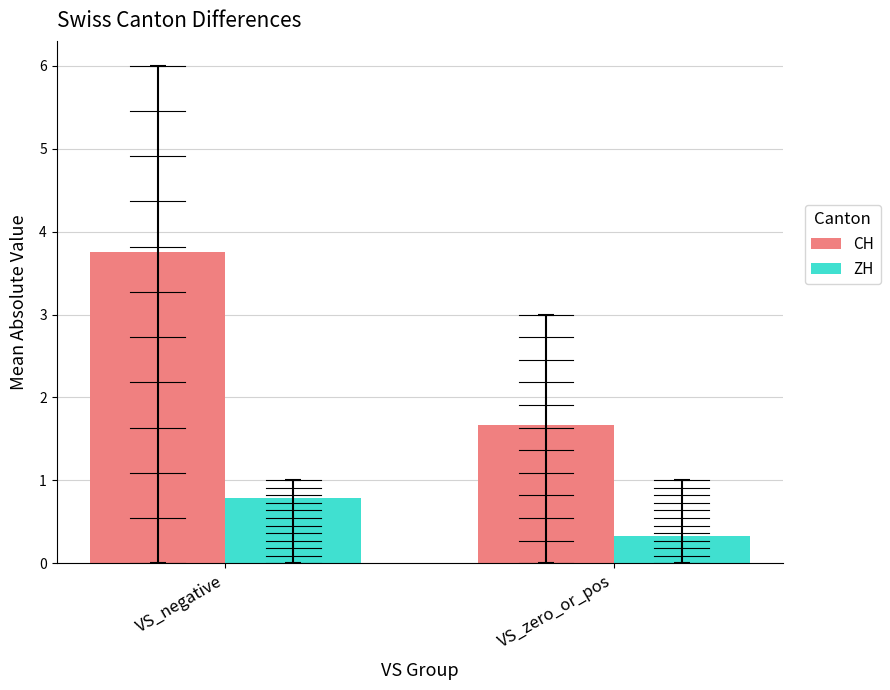

What position from the left is VS_zero_or_pos?

2